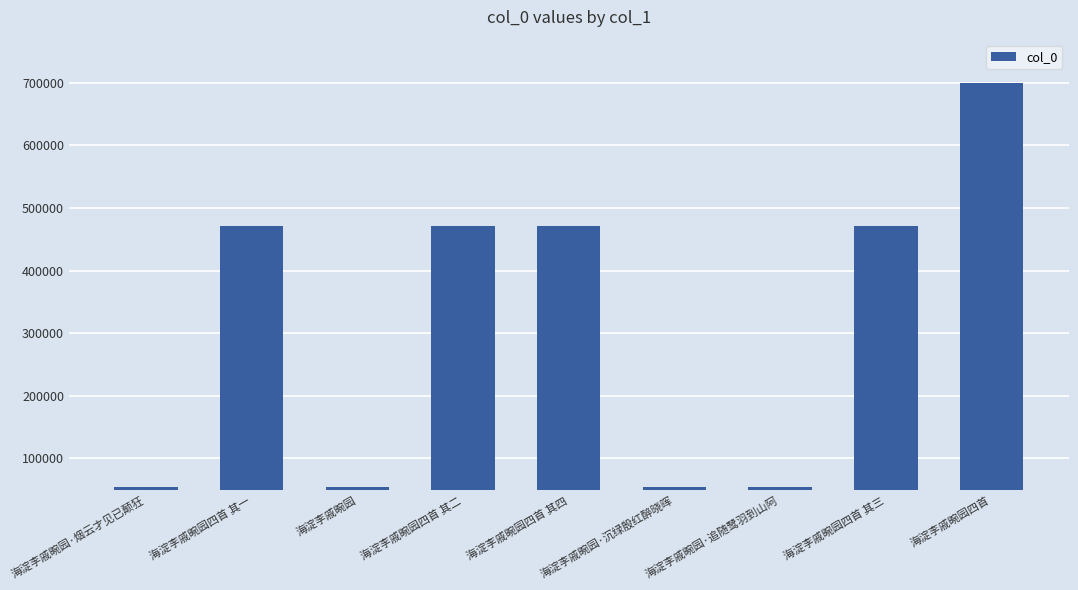

What is the average value?

311324